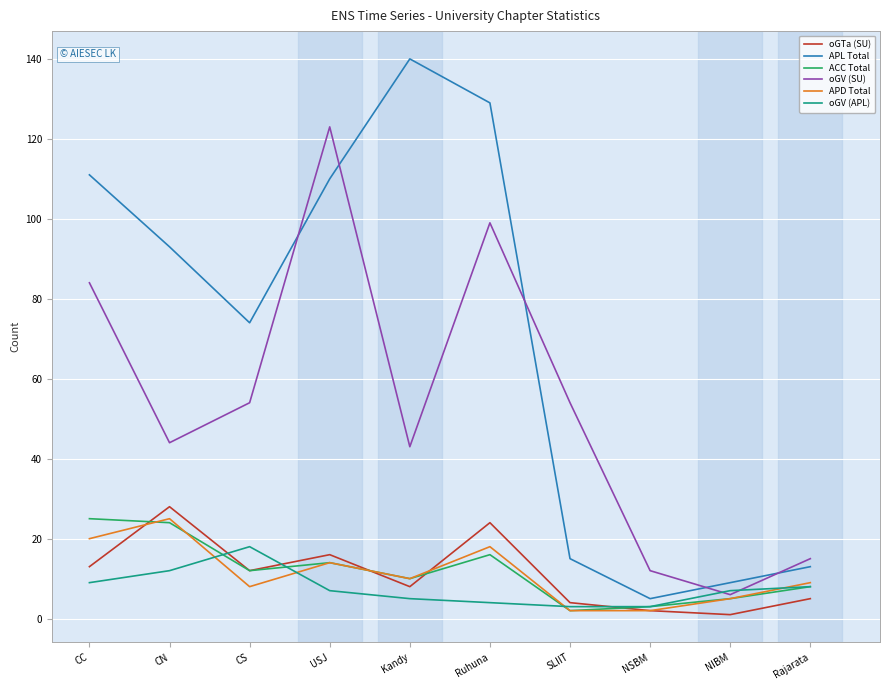

At how many categories does at least one series exceed 127?

2